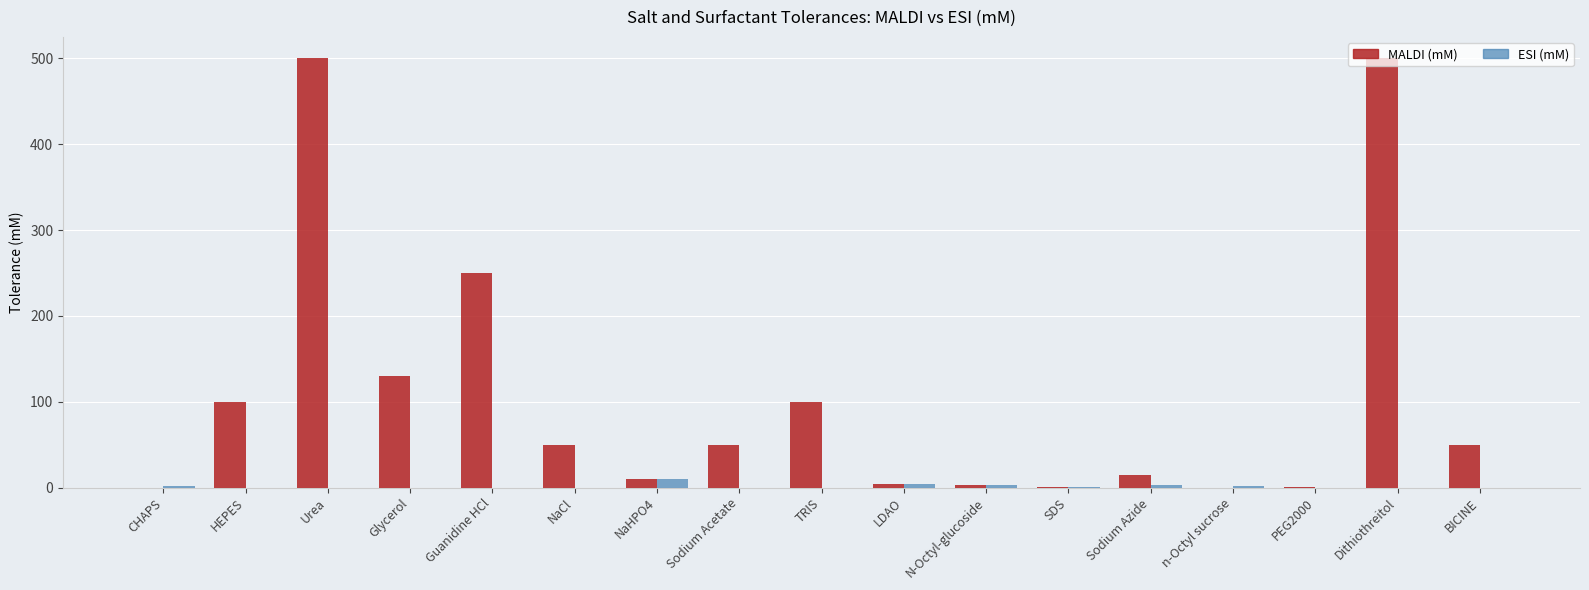

What is the sum of all MALDI (mM) values?

1763.7